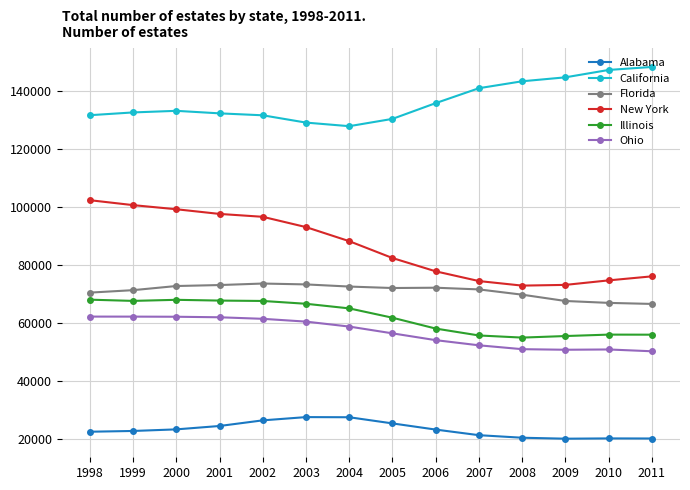

The value of California at 2009 is 241899. True or false?

False